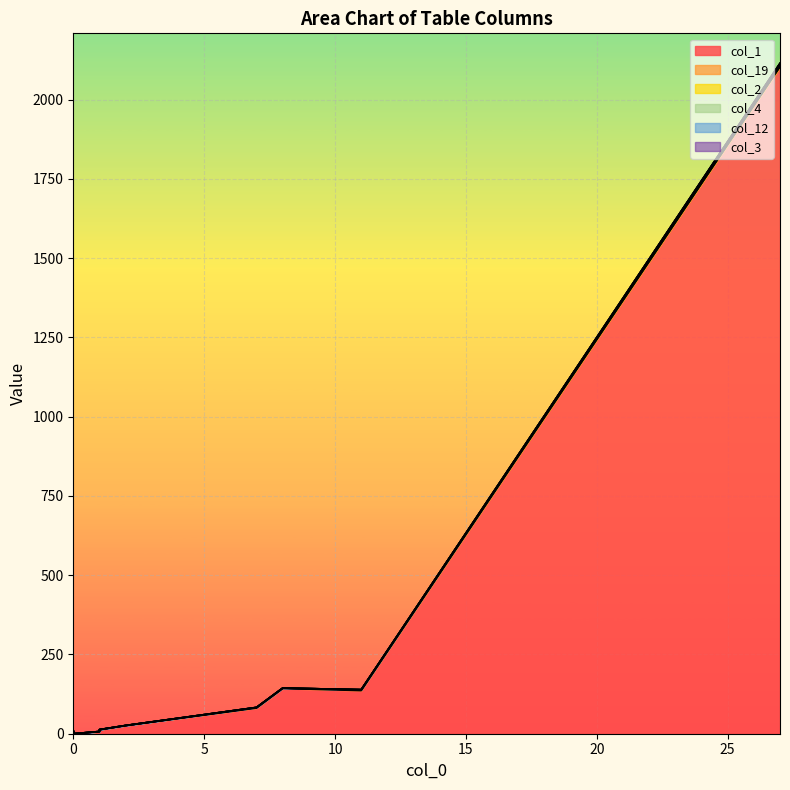

What is the sum of the col_2 values at 27 and 0?

9